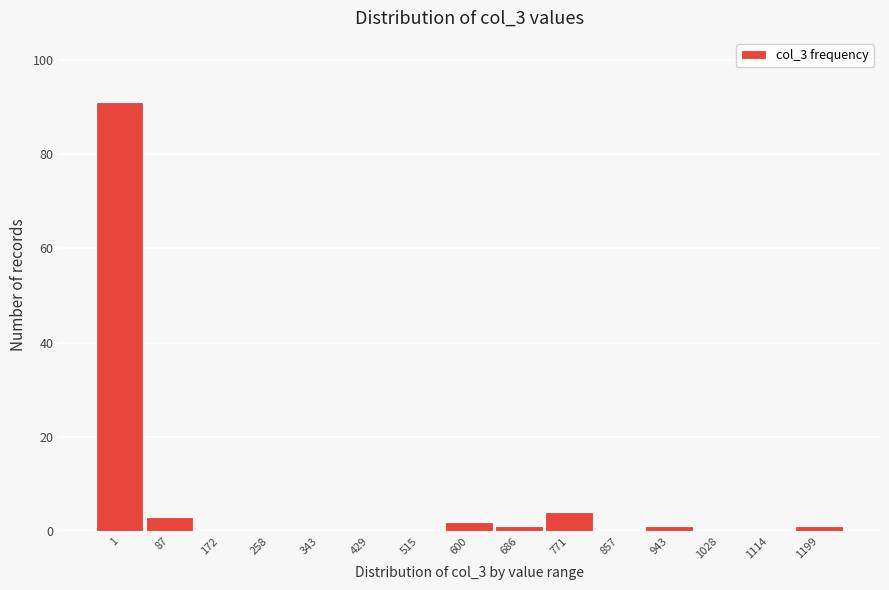

Reading left to right, transcribe all the data shown in this chart.

1=91	87=3	172=0	258=0	343=0	429=0	515=0	600=2	686=1	771=4	857=0	943=1	1028=0	1114=0	1199=1